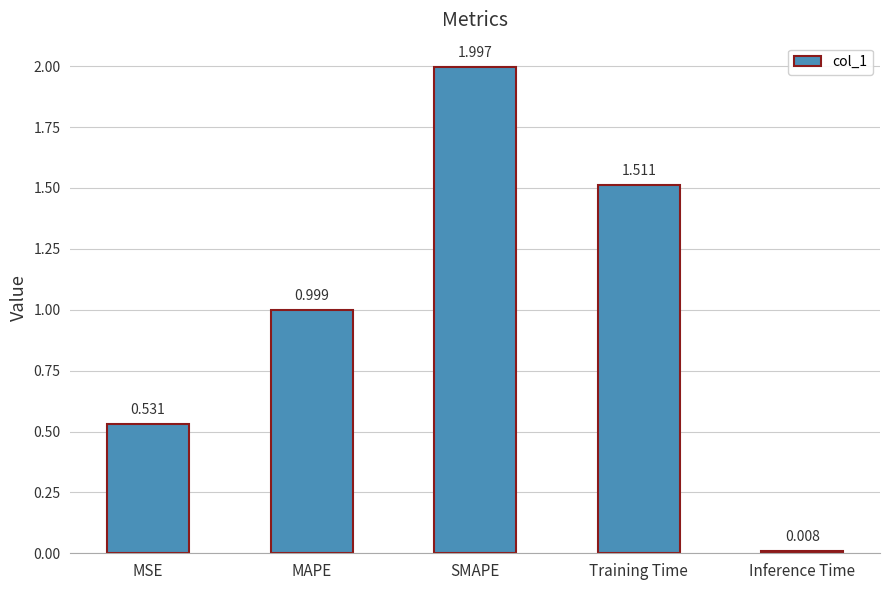

Rank the categories by value from lowest to highest.

Inference Time, MSE, MAPE, Training Time, SMAPE